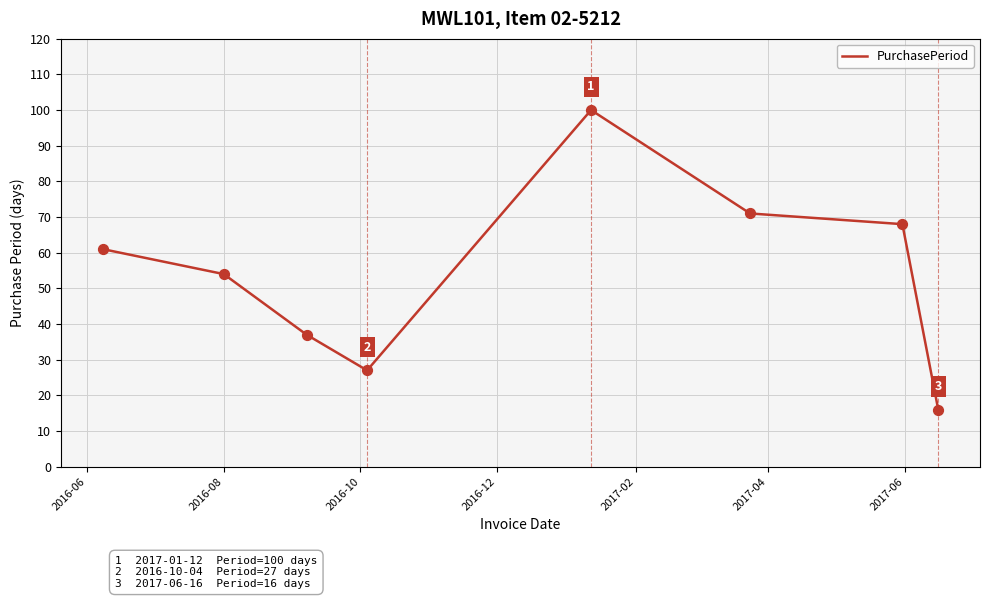

What is the minimum value shown in the chart?

16